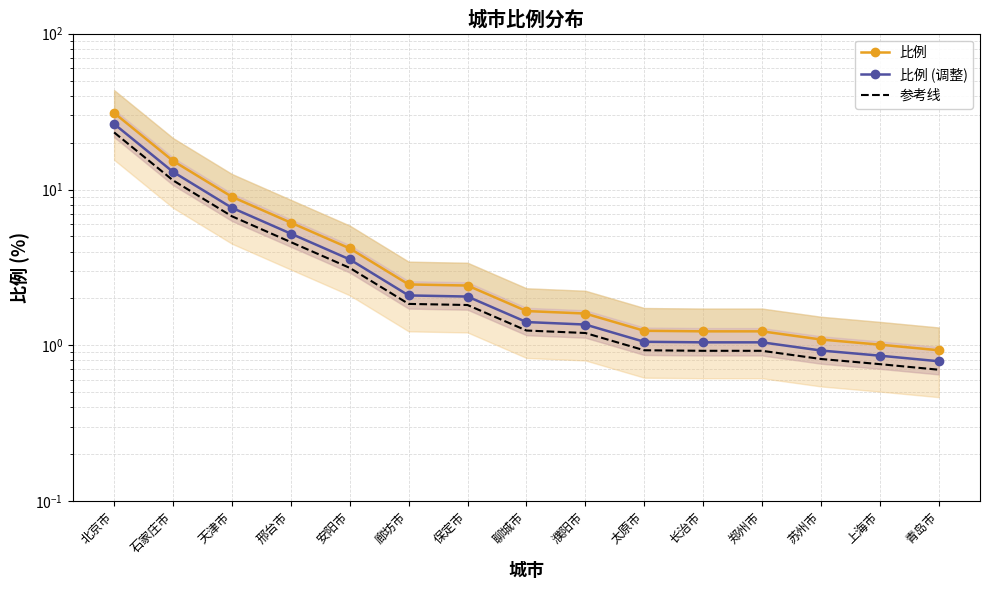

True or false: 比例 (调整) and 参考线 intersect in this chart.

False